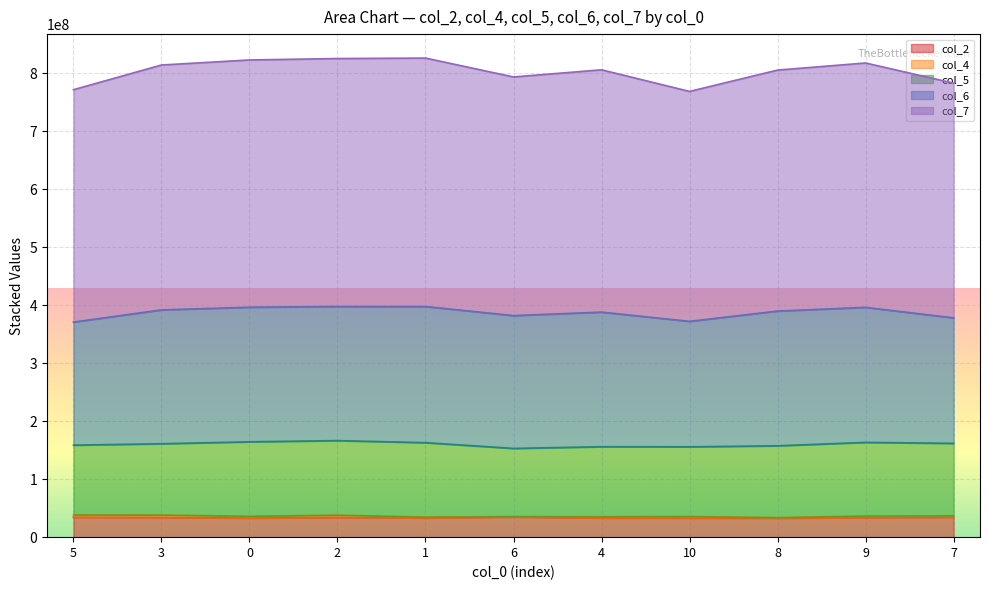

Does the chart display data point markers on the line(s)?

No